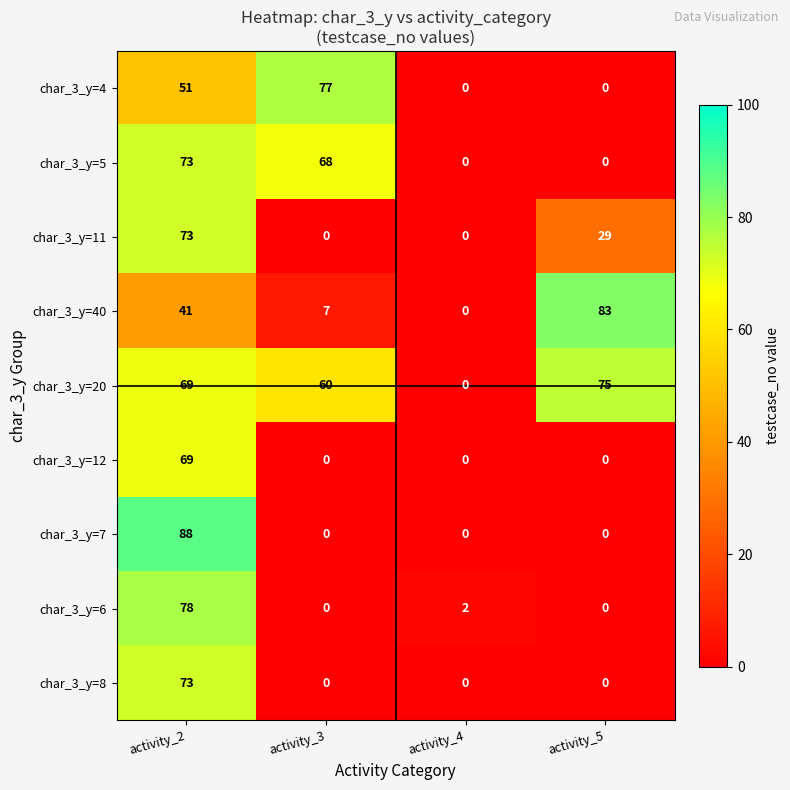

Between activity_3 and activity_5, which series saw the biggest shift?

char_3_y=4